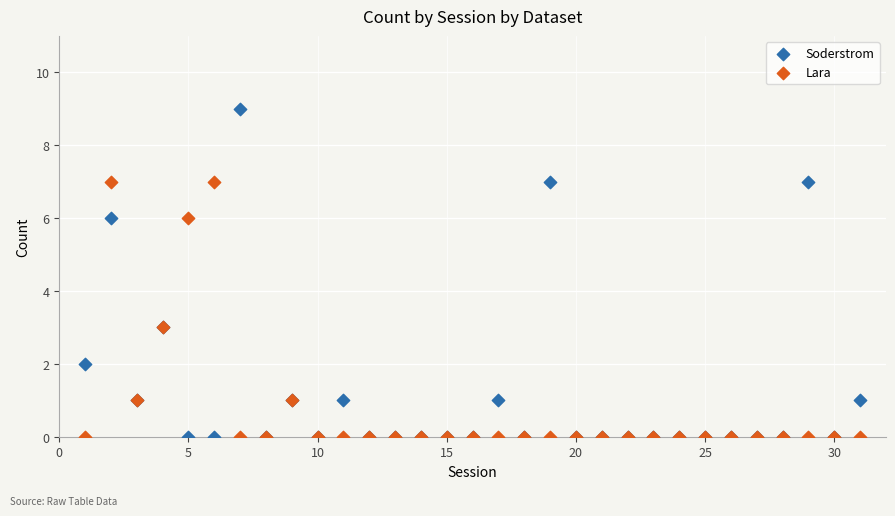

Which series has the widest spread of Y values?

Soderstrom